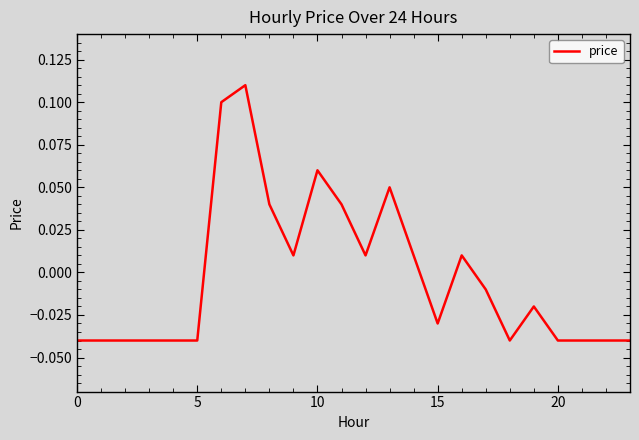

At which label does the data first exceed 0?

6